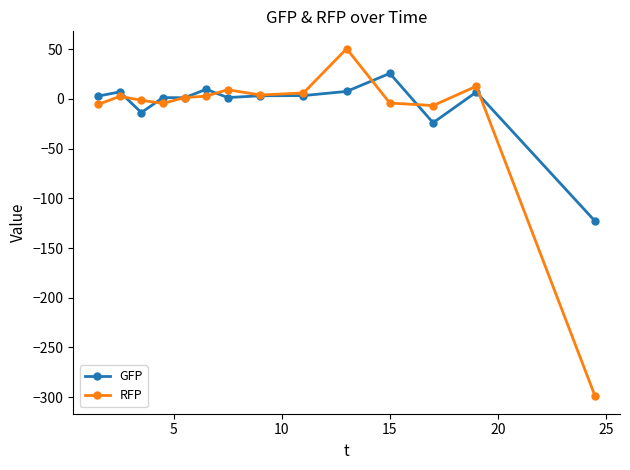

What are all the series names shown in the legend?

GFP, RFP